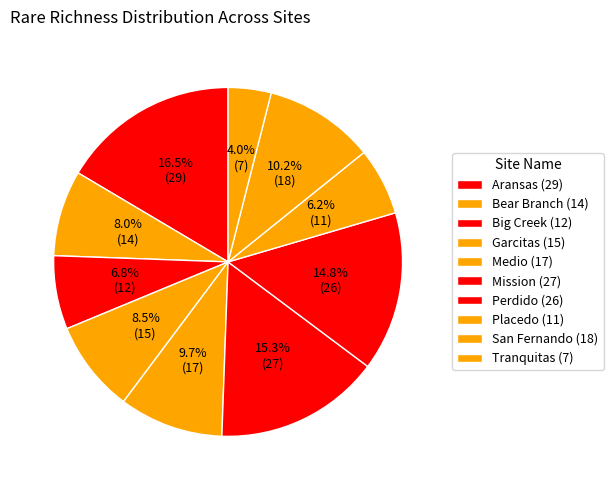

To the nearest percent, what is the difference between the largest and smallest slice percentages?

12%